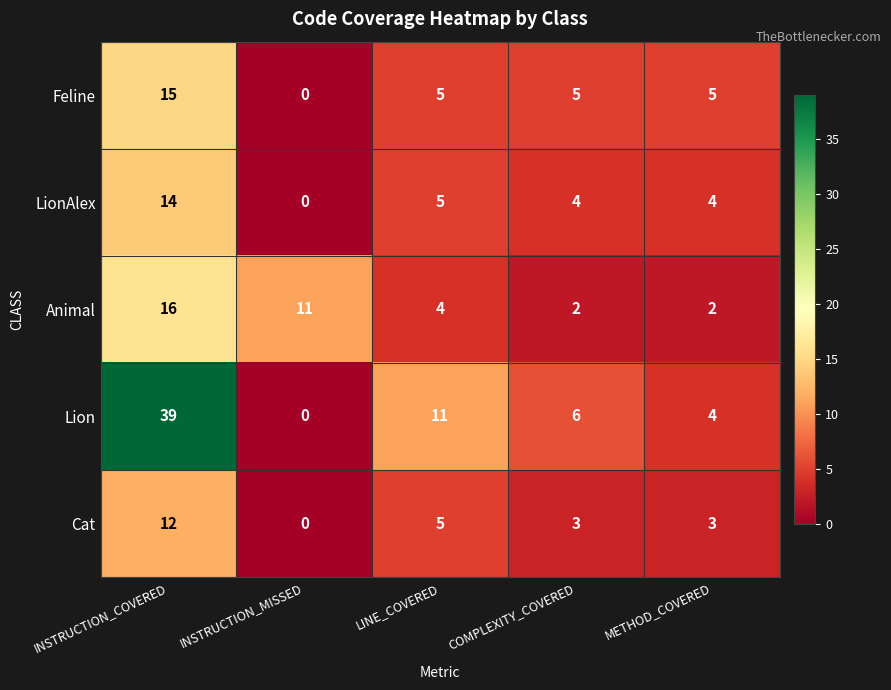

Reading left to right, what are all the values shown in this chart?

Feline: INSTRUCTION_COVERED=15	INSTRUCTION_MISSED=0	LINE_COVERED=5	COMPLEXITY_COVERED=5	METHOD_COVERED=5
LionAlex: INSTRUCTION_COVERED=14	INSTRUCTION_MISSED=0	LINE_COVERED=5	COMPLEXITY_COVERED=4	METHOD_COVERED=4
Animal: INSTRUCTION_COVERED=16	INSTRUCTION_MISSED=11	LINE_COVERED=4	COMPLEXITY_COVERED=2	METHOD_COVERED=2
Lion: INSTRUCTION_COVERED=39	INSTRUCTION_MISSED=0	LINE_COVERED=11	COMPLEXITY_COVERED=6	METHOD_COVERED=4
Cat: INSTRUCTION_COVERED=12	INSTRUCTION_MISSED=0	LINE_COVERED=5	COMPLEXITY_COVERED=3	METHOD_COVERED=3